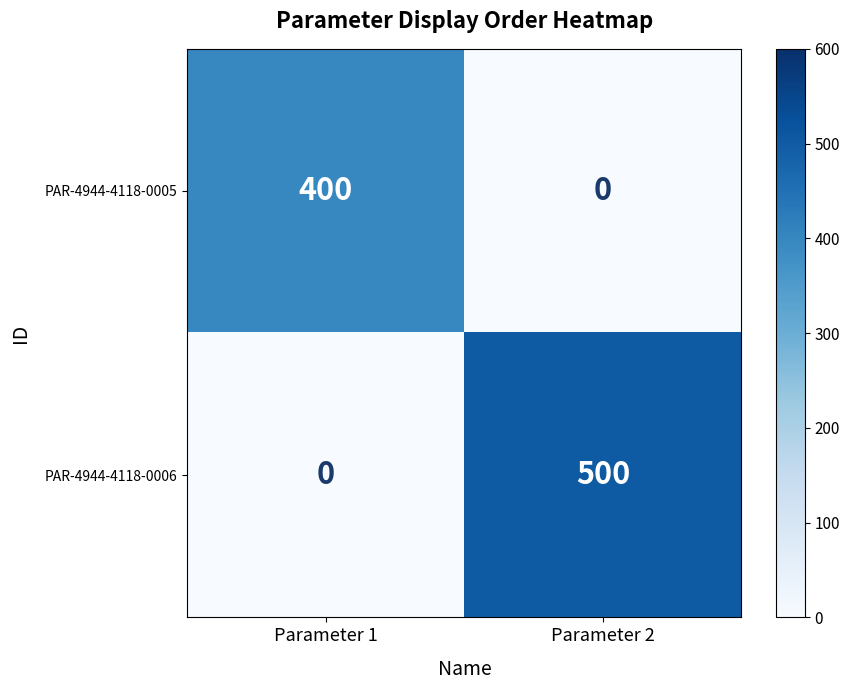

The value of PAR-4944-4118-0005 at Parameter 2 is 0. True or false?

True